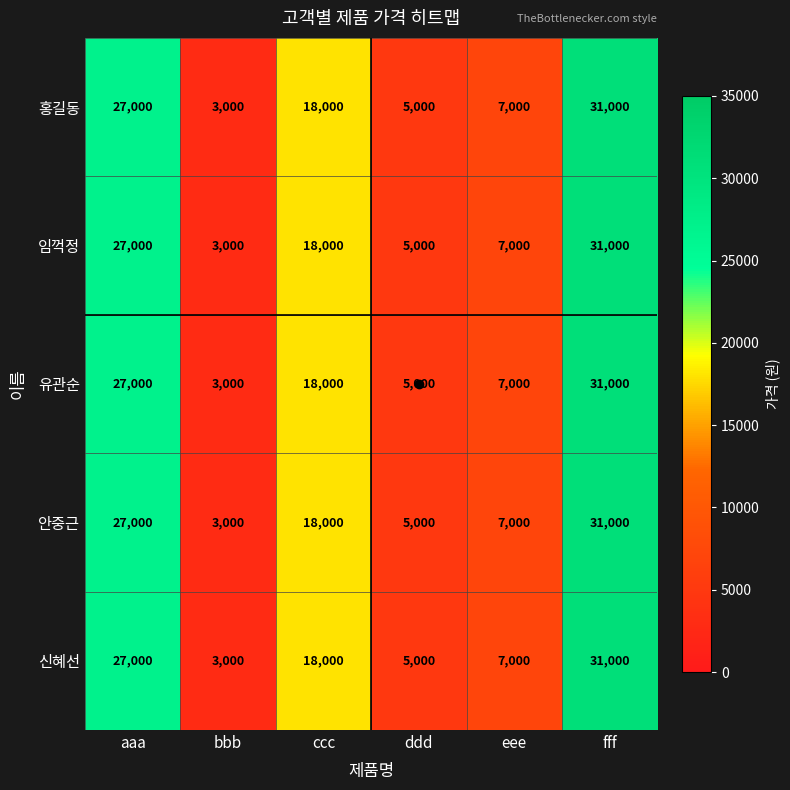

Where does the 신혜선 series first go above 18000?

aaa